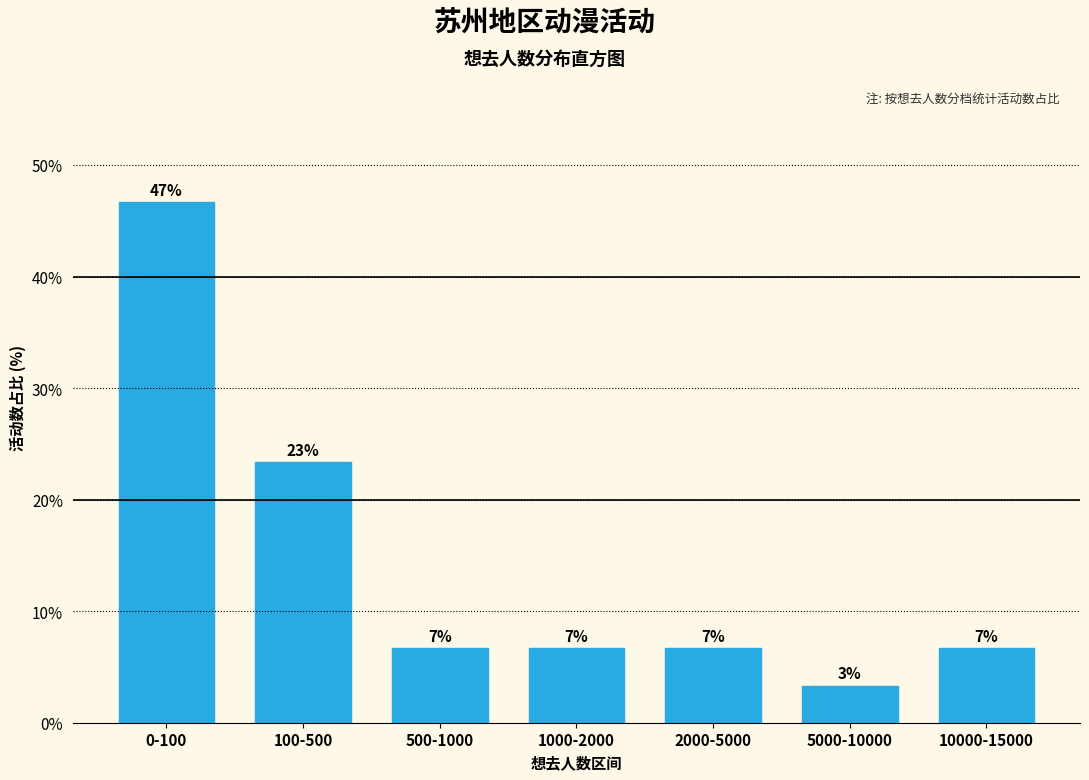

How many bars are there in total?

7